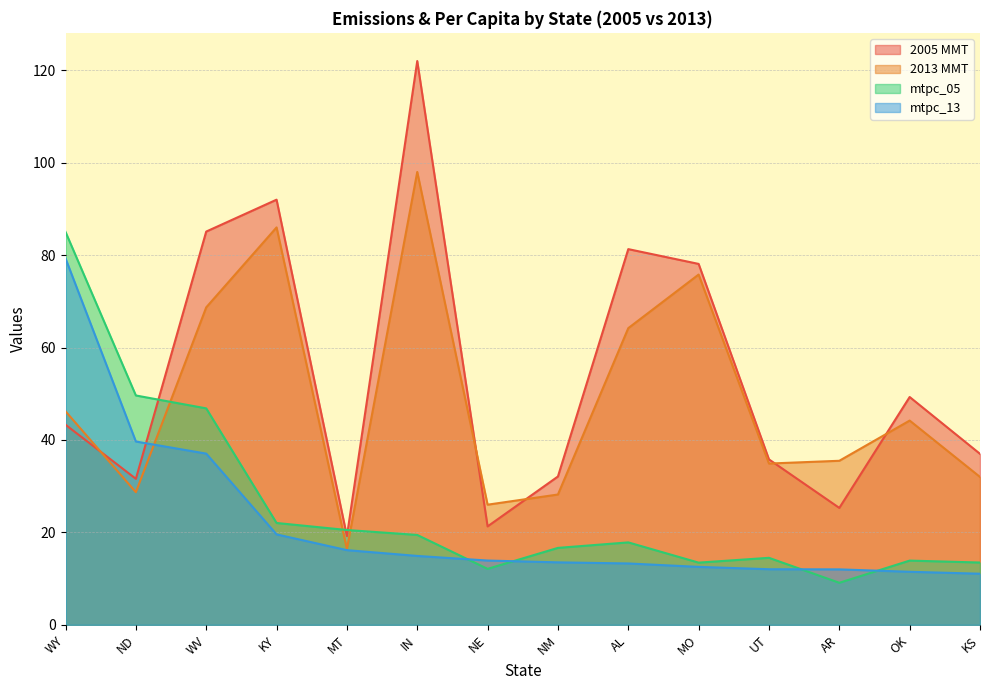

What is the label of the 12th point from the left?

AR